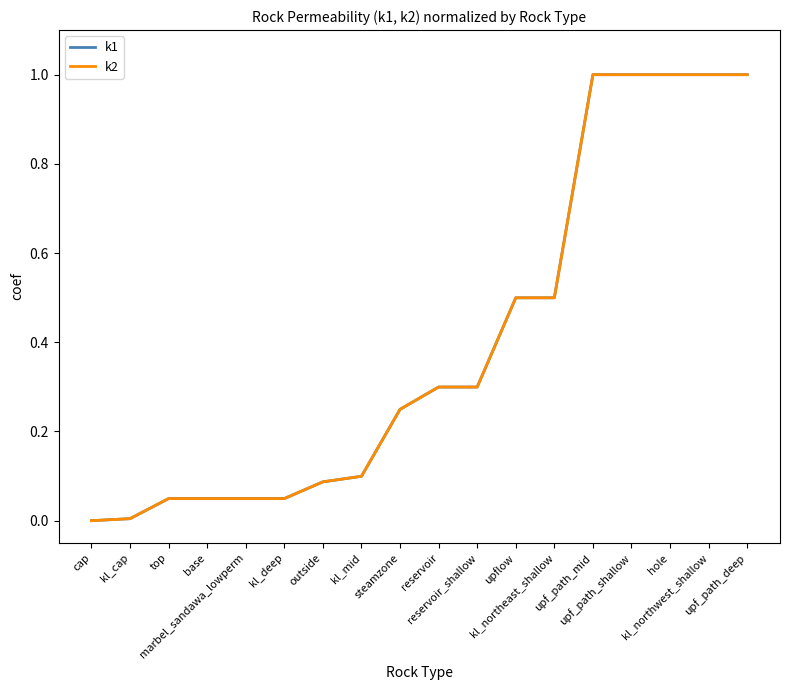

What is the label of the 8th point from the right?

reservoir_shallow